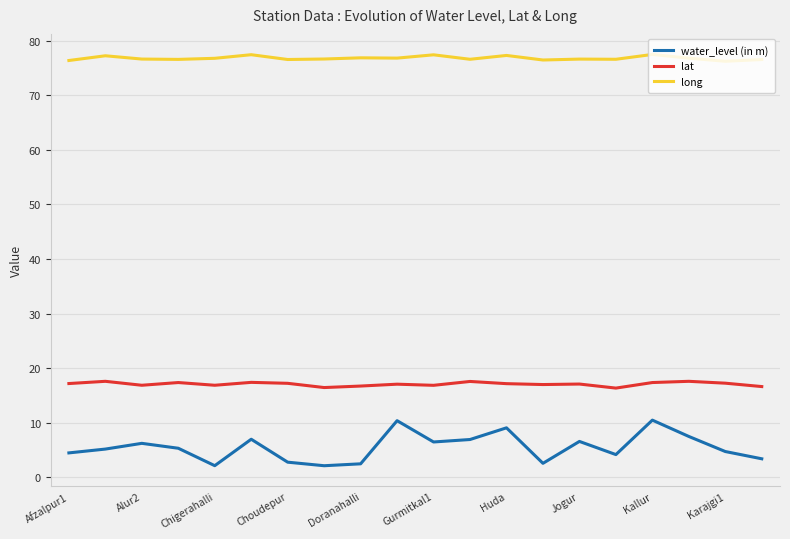

Which series has the largest range (max minus min)?

water_level (in m)